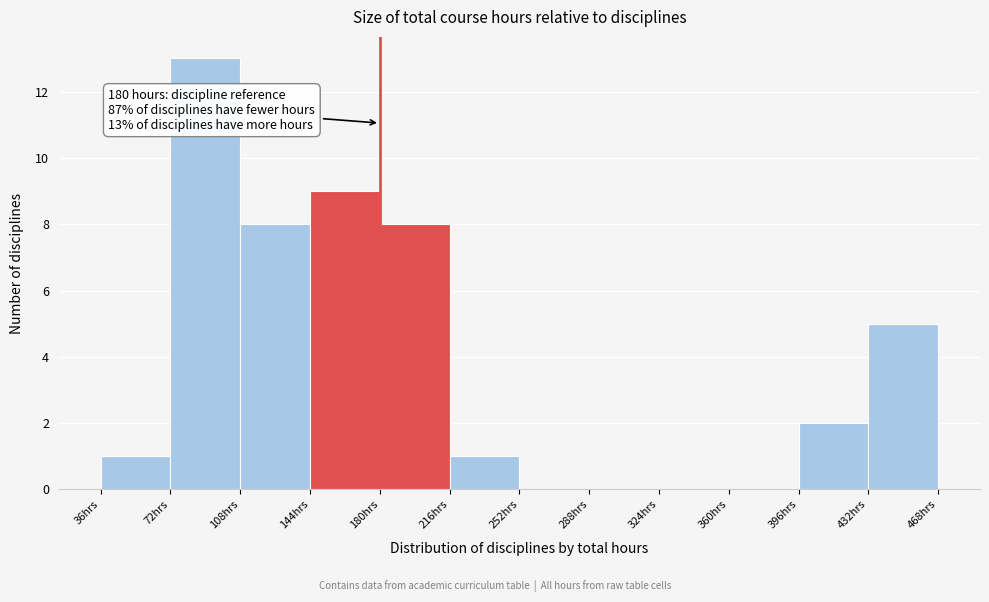

Which range on the x-axis has the tallest bar?

72 to 108